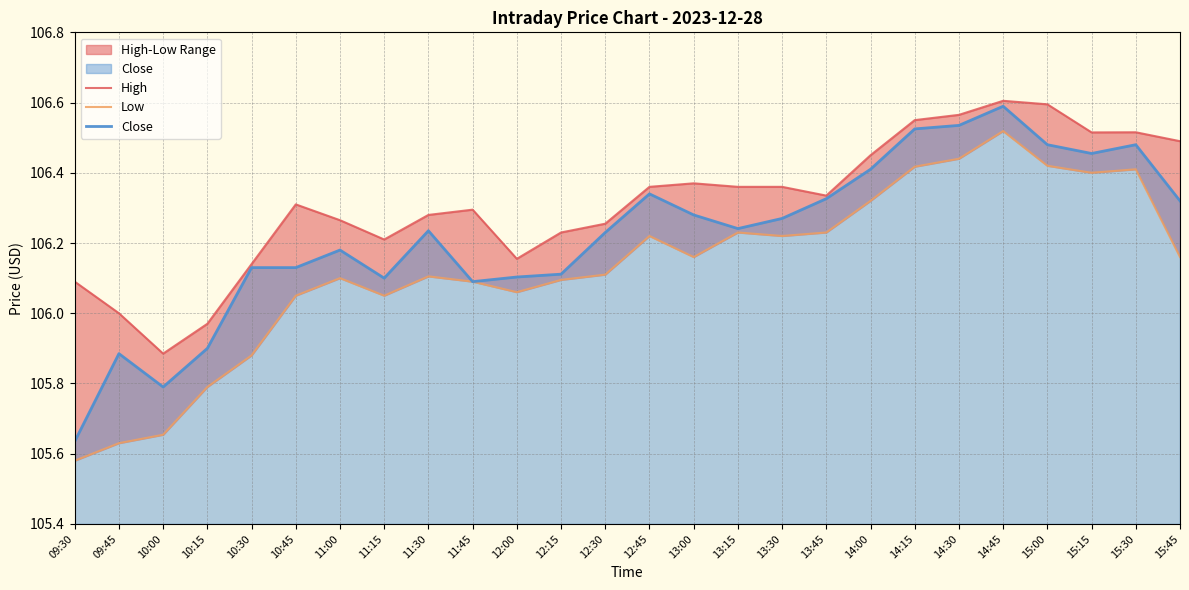

Rank the series by their average value, from highest to lowest.

High, Close, Low